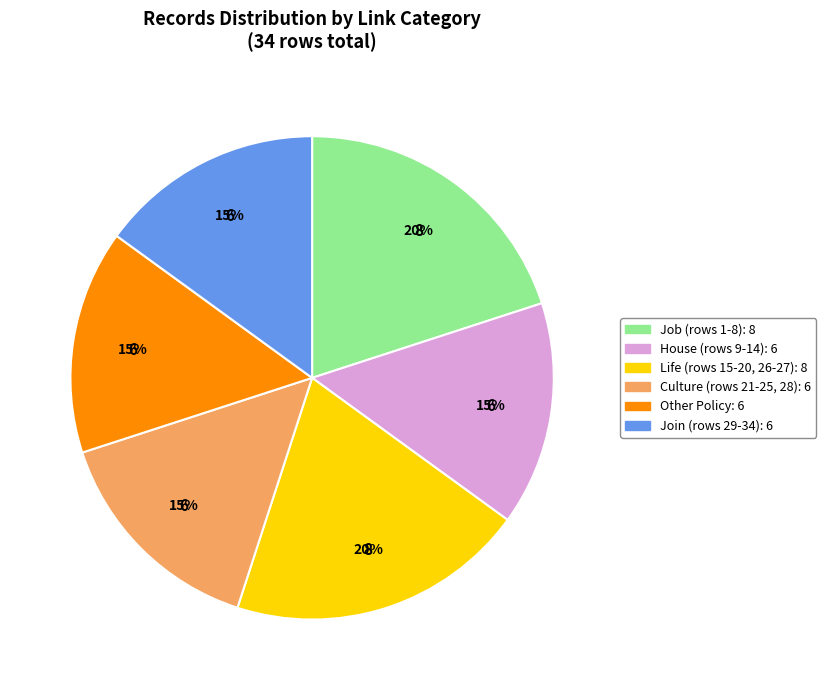

To the nearest percent, what is the average slice percentage?

17%